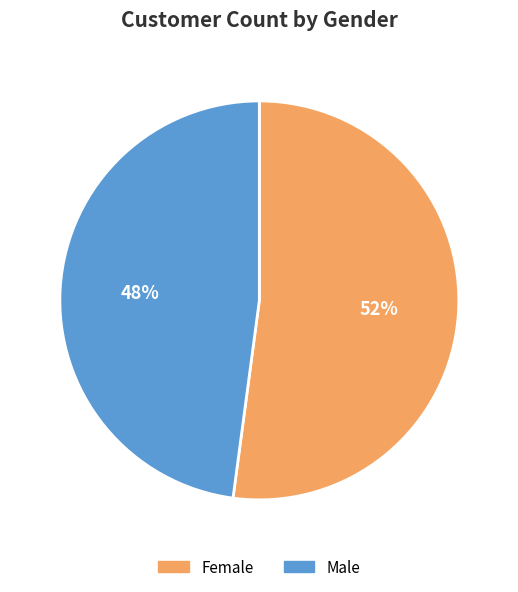

Is it true that Male is 36% of the pie?

False